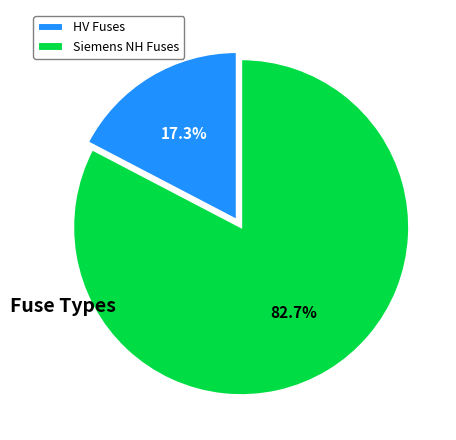

Count the number of slices in the pie.

2